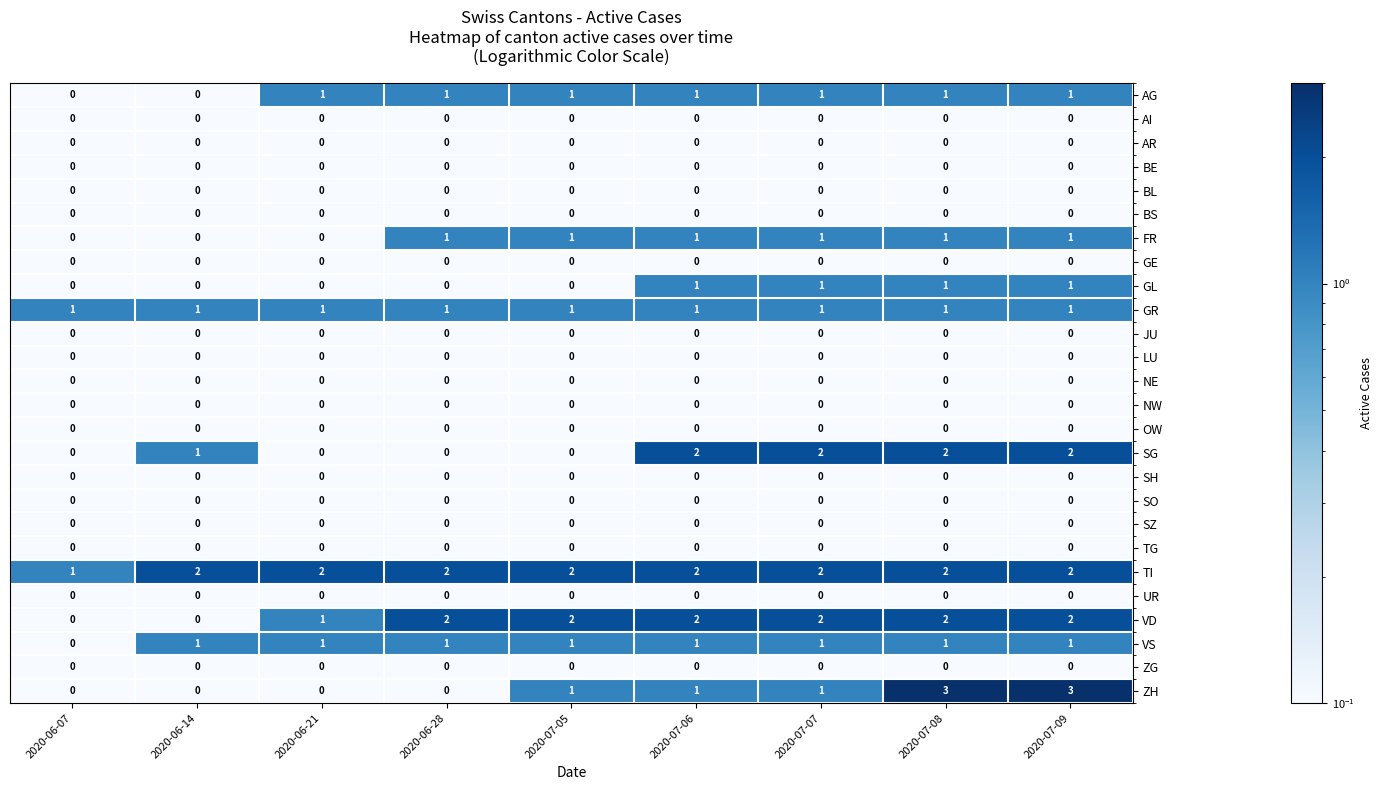

What is the sum of all GR values?

9